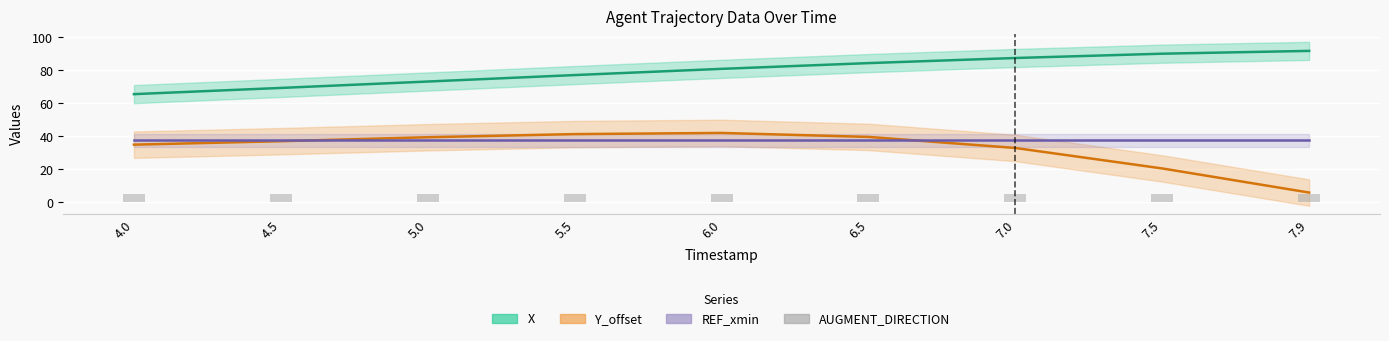

Between 6.0 and 5.5, which is larger?

6.0